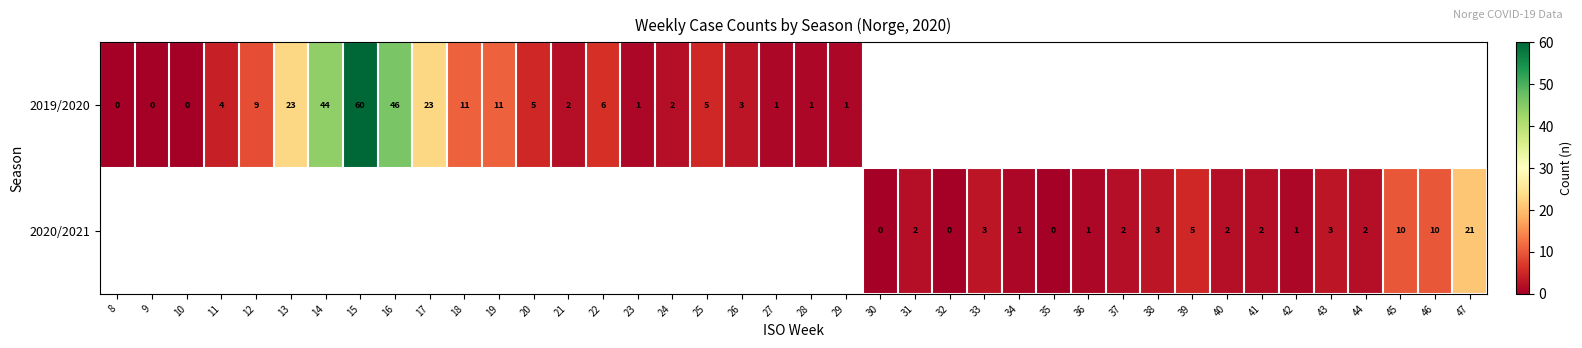

True or false: 2019/2020 has a value of 11 at 18.

True